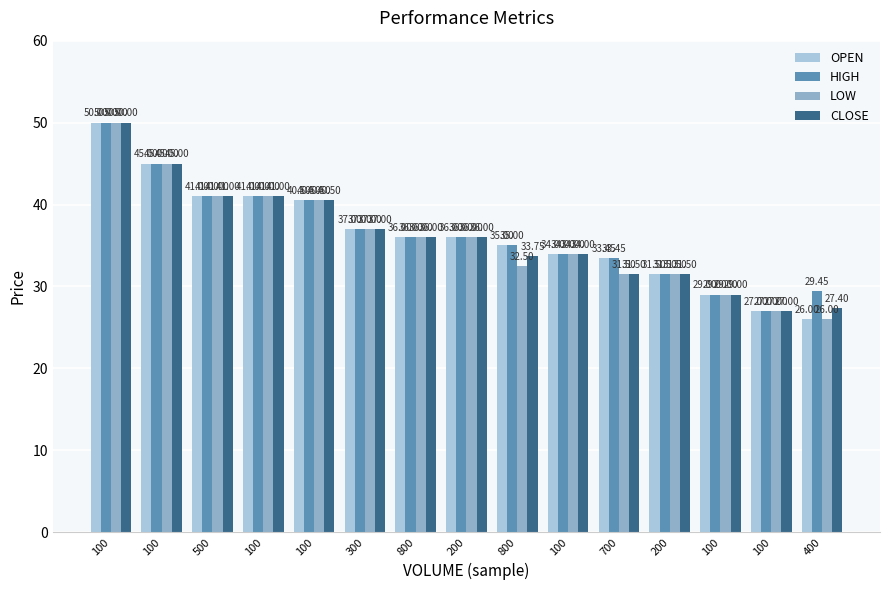

How many bars are there in each group?

4